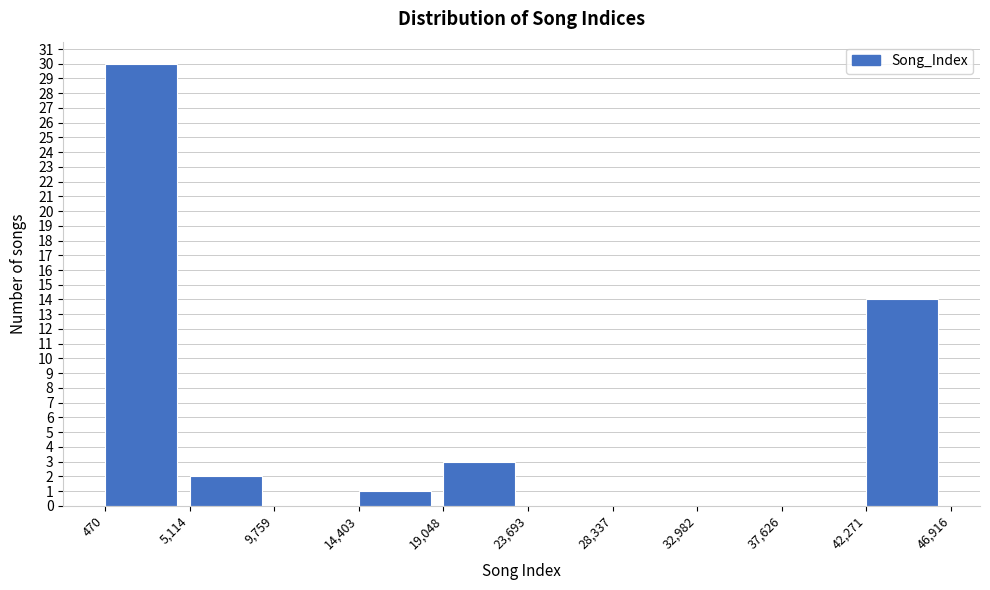

Reading left to right, transcribe this chart: for each bar, give the range it covers on the x-axis and its height. The values are not printed on the chart, so give them approximately, as read against the axis.

470 to 5,114: 30
5,114 to 9,759: 2
9,759 to 14,403: 0
14,403 to 19,048: 1
19,048 to 23,693: 3
23,693 to 28,337: 0
28,337 to 32,982: 0
32,982 to 37,626: 0
37,626 to 42,271: 0
42,271 to 46,916: 14